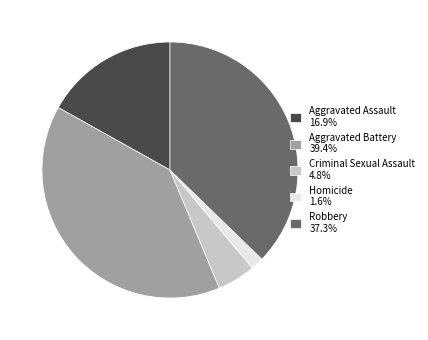

Does any single category account for the majority?

No